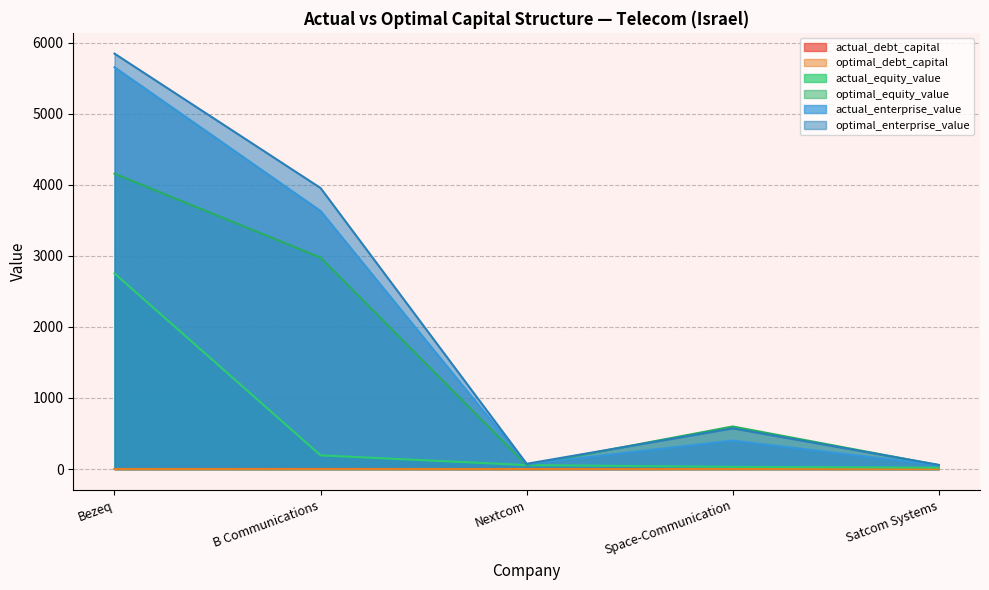

Reading left to right, list all the values displayed in this chart.

actual_debt_capital: 0.5	1.0	0.3	0.9	0.6
optimal_debt_capital: 0.3	0.3	0.4	0.1	0.1
actual_equity_value: 2751.9	192.5	55.3	30.2	20.2
optimal_equity_value: 4154.3	2974.4	54.0	598.5	54.4
actual_enterprise_value: 5652.0	3630.0	68.4	400.7	52.8
optimal_enterprise_value: 5843.8	3953.3	73.8	572.3	58.5